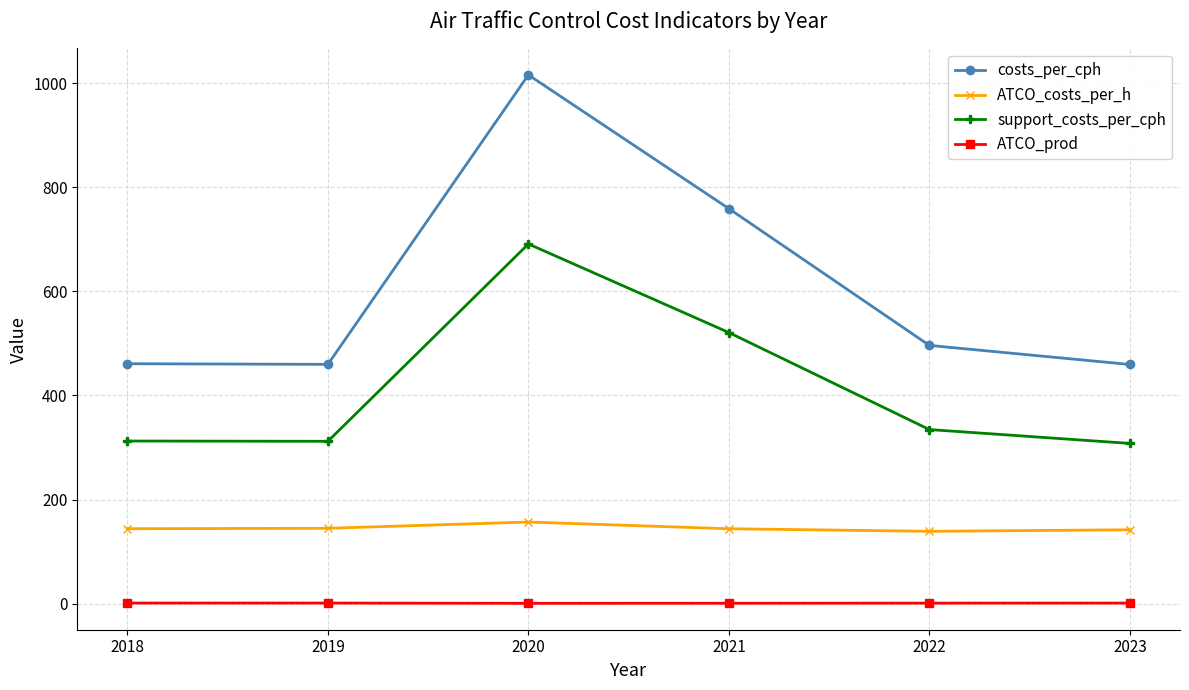

True or false: support_costs_per_cph and costs_per_cph cross at least once.

False